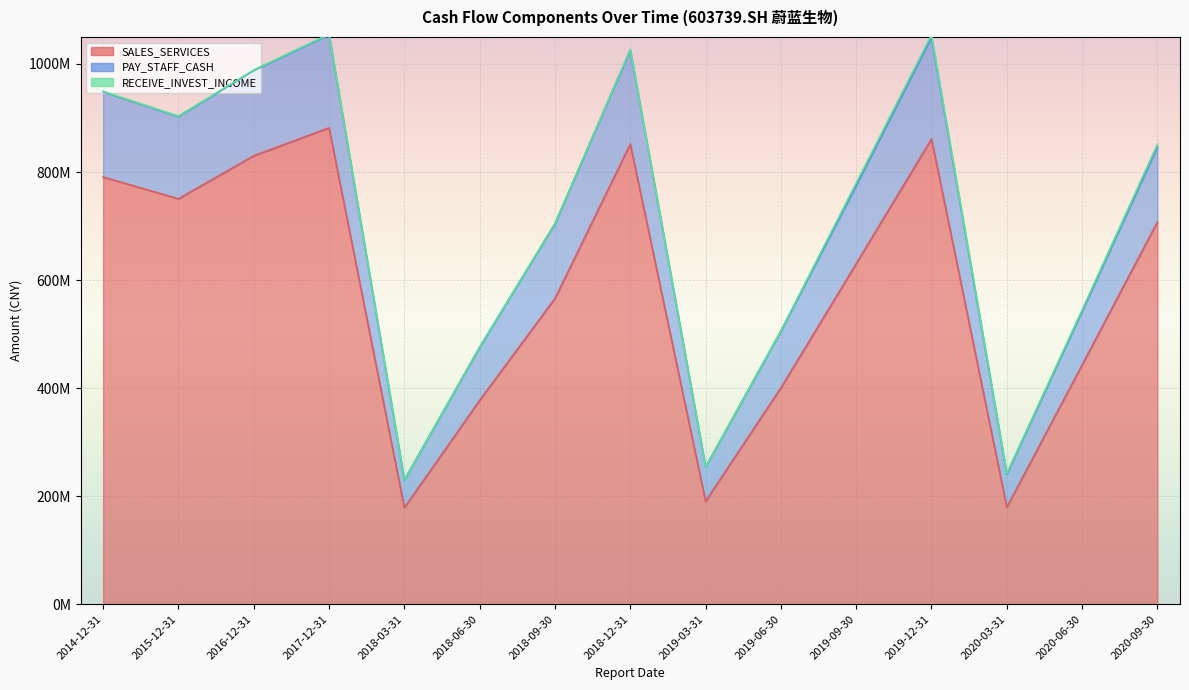

Where is the first local minimum for SALES_SERVICES?

2015-12-31